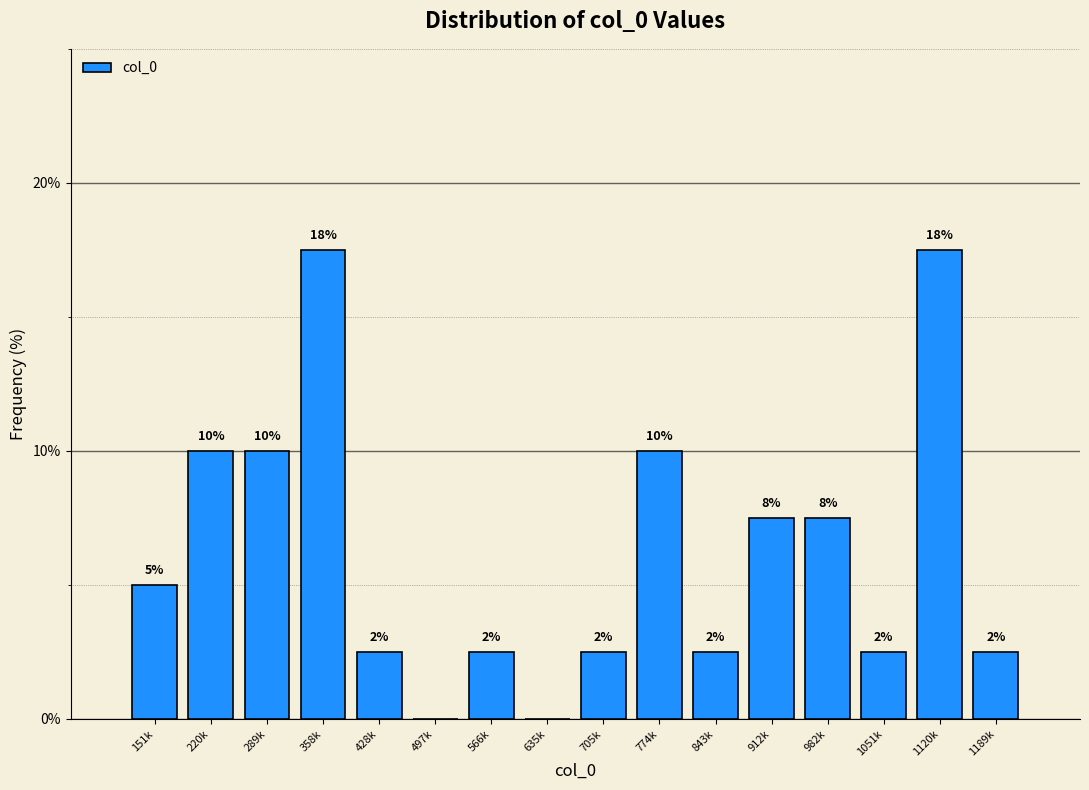

Are the bars horizontal?

No